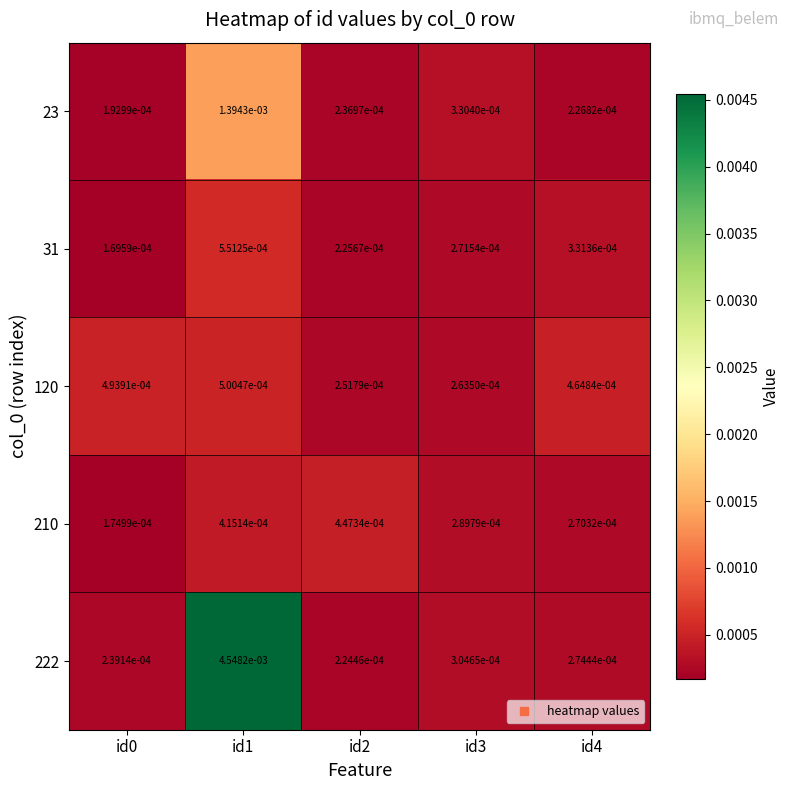

Is the value of 23 at id2 greater than the value of 120 at id1?

No